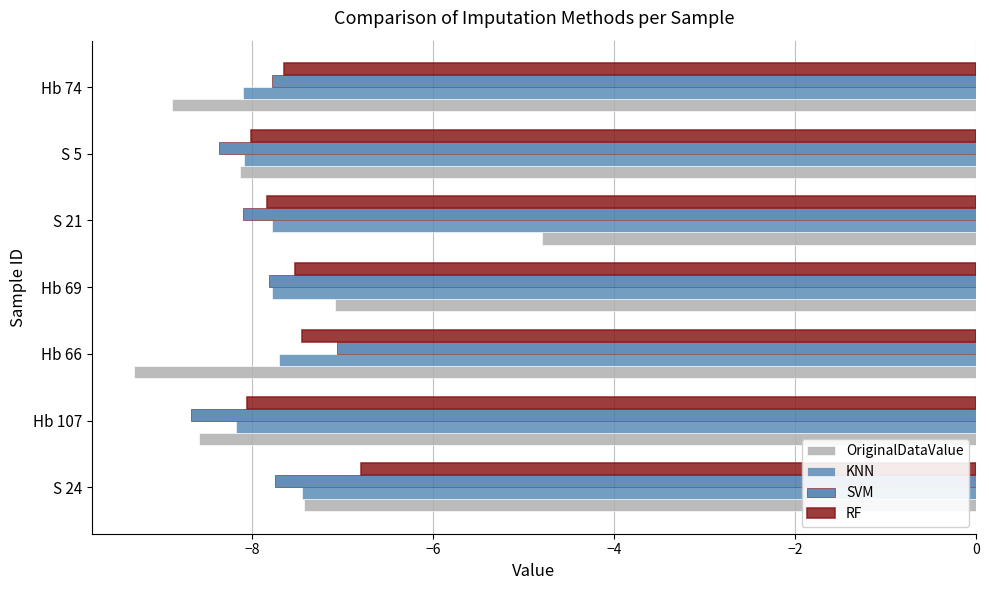

Which series has the largest range (max minus min)?

OriginalDataValue